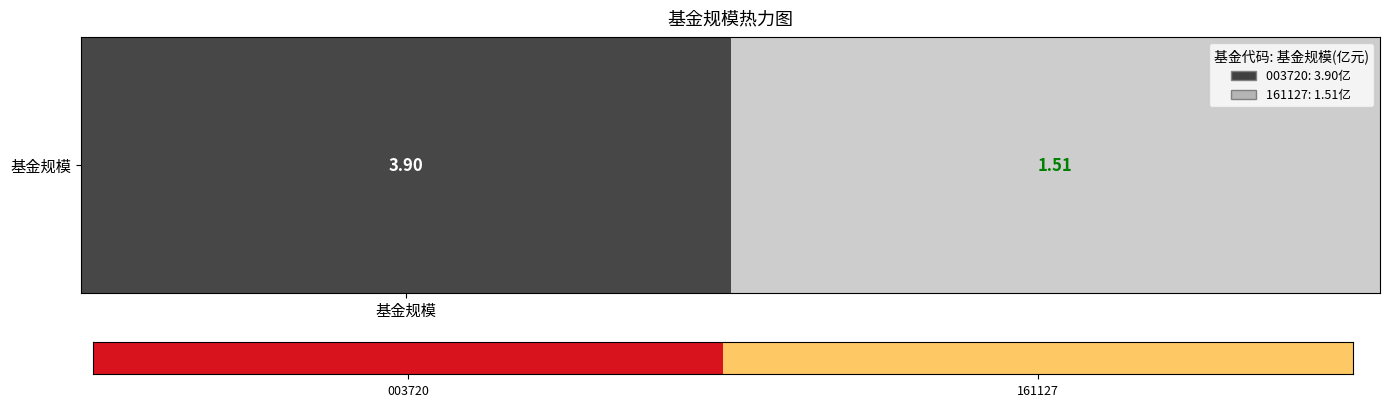

What is the sum of the values at 003720 and 161127?

5.4